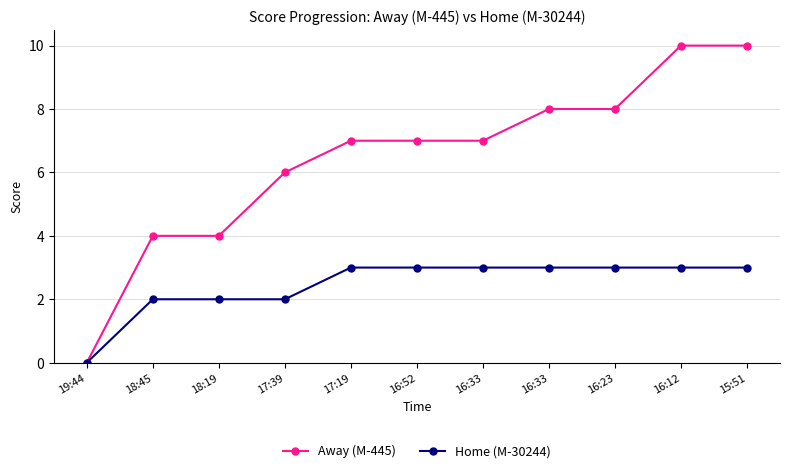

How many values in the Home (M-30244) series are below 3?

4